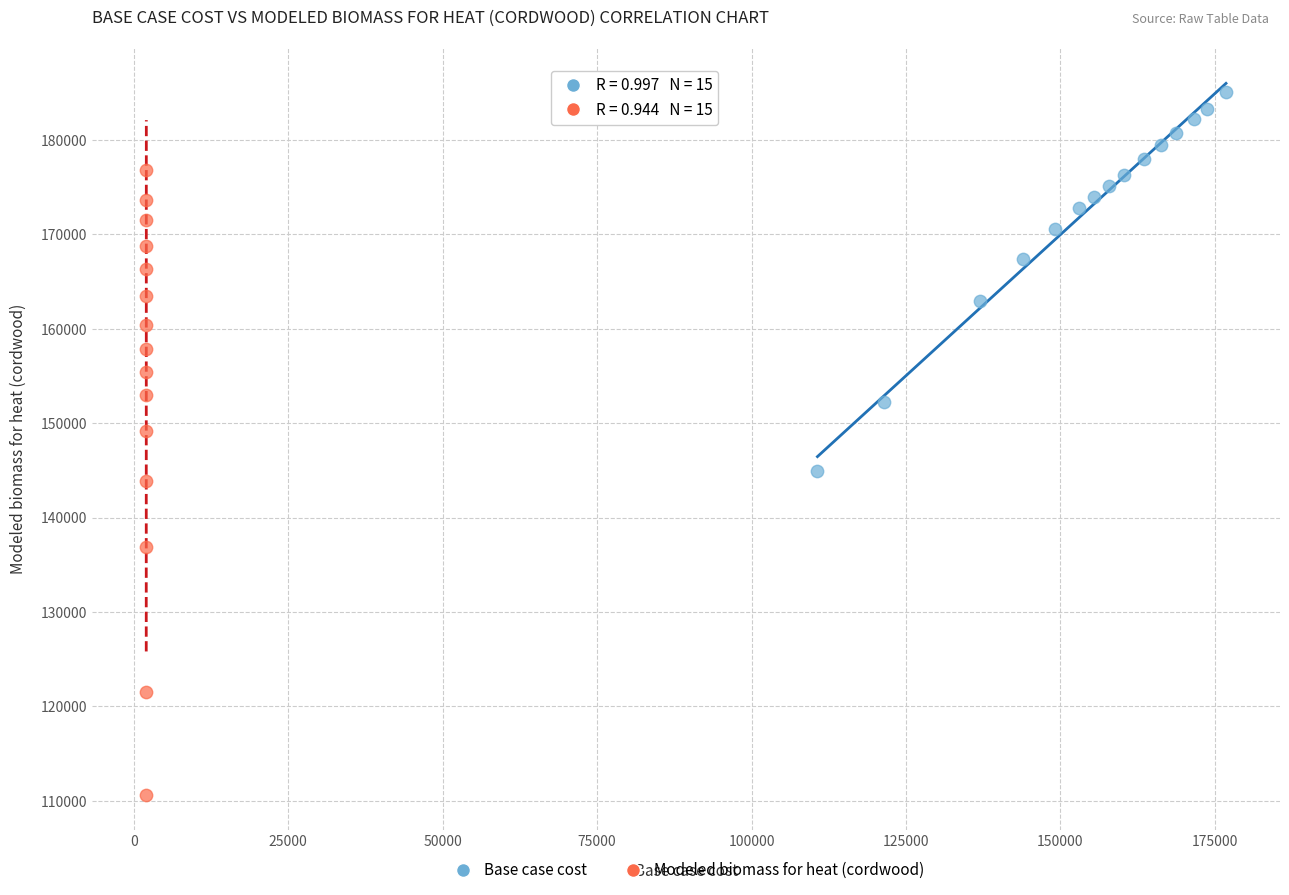

Which series has the largest Y range (max minus min)?

Modeled biomass for heat (cordwood)